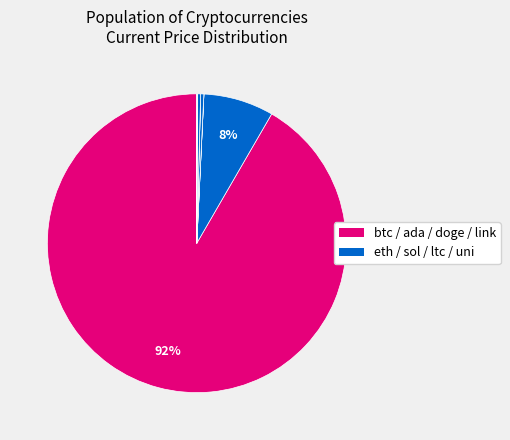

How many slices are in this pie chart?

8